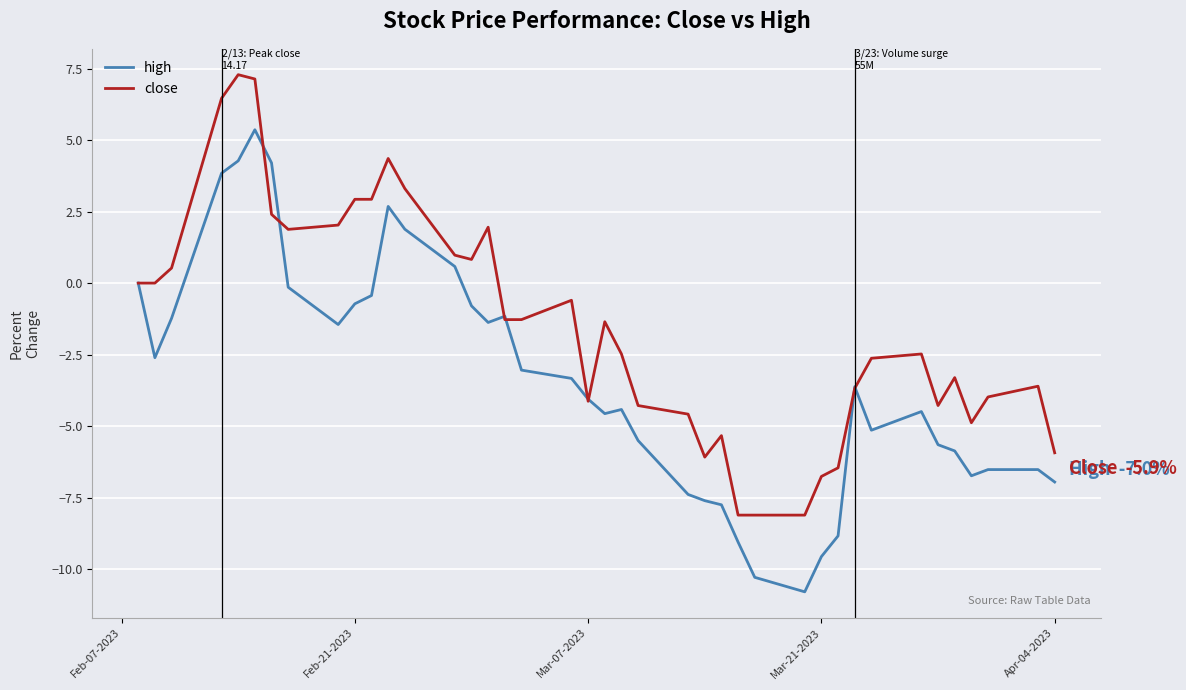

Rank the series by their maximum value, from lowest to highest.

high, close